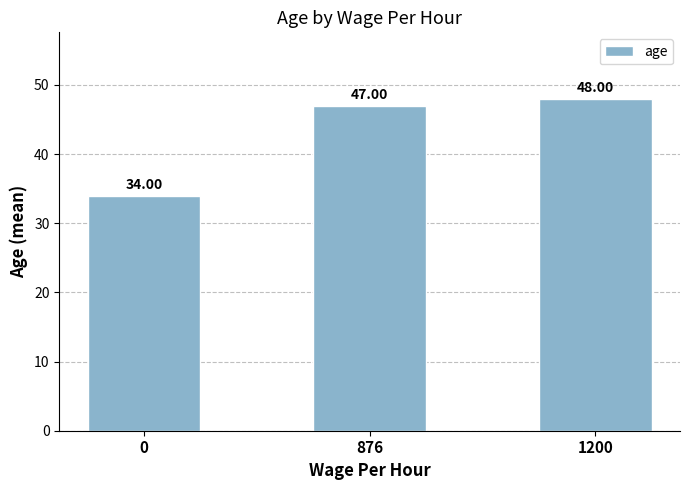

Reading left to right, transcribe all the data shown in this chart.

34	47	48